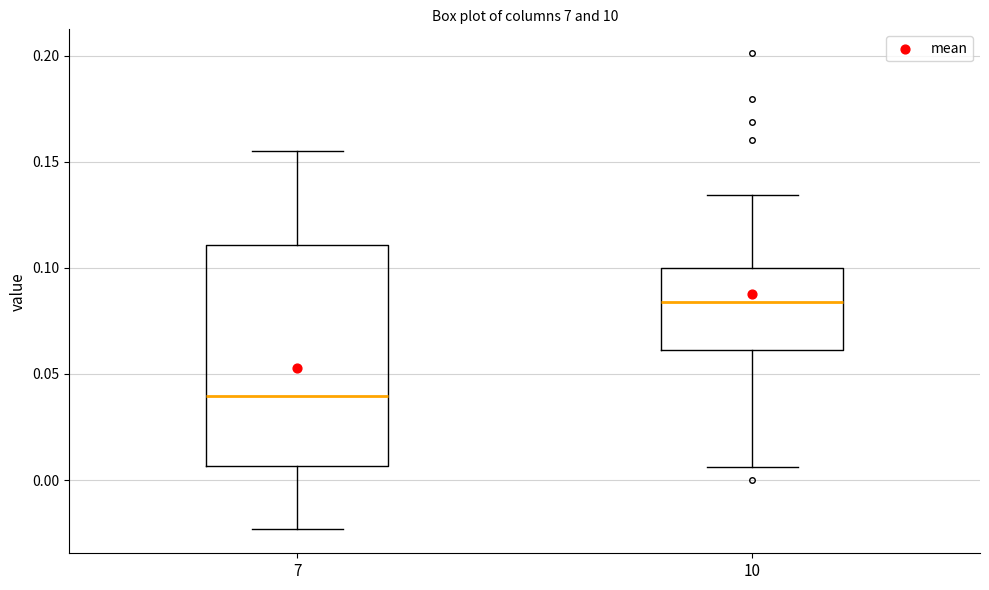

Reading left to right, transcribe this box plot: for each box, give where its median line is, the range the box spans, and where its two whiskers end, as read against the y-axis. The values are not printed on the chart, so give them approximately, as read against the axis.

7: median 0.040, box 0.005 to 0.110, whiskers -0.025 to 0.155
10: median 0.085, box 0.060 to 0.100, whiskers 0.005 to 0.135